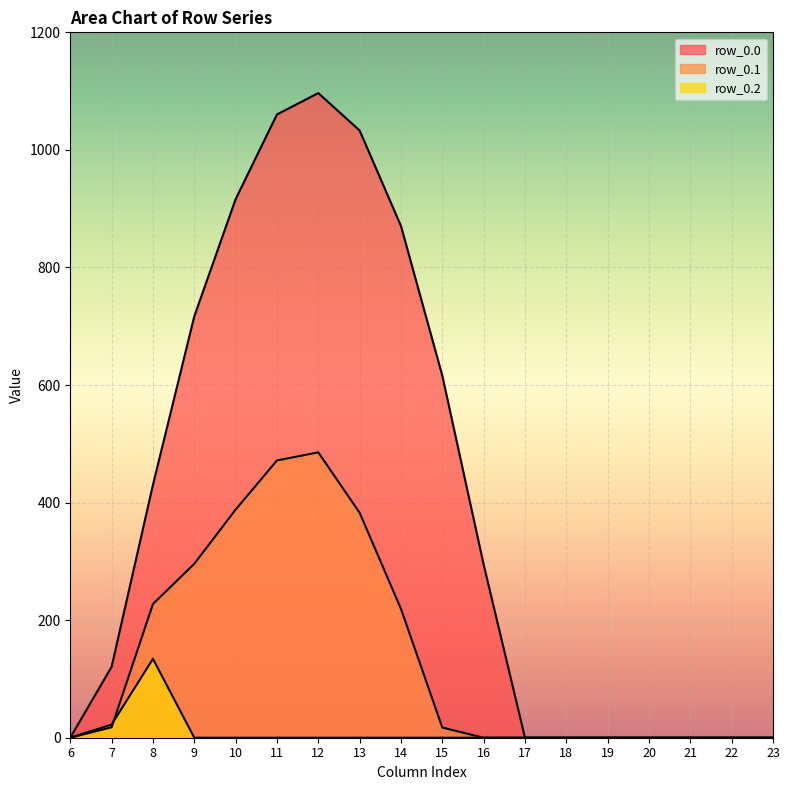

How many positive values does the row_0.0 series have?

10